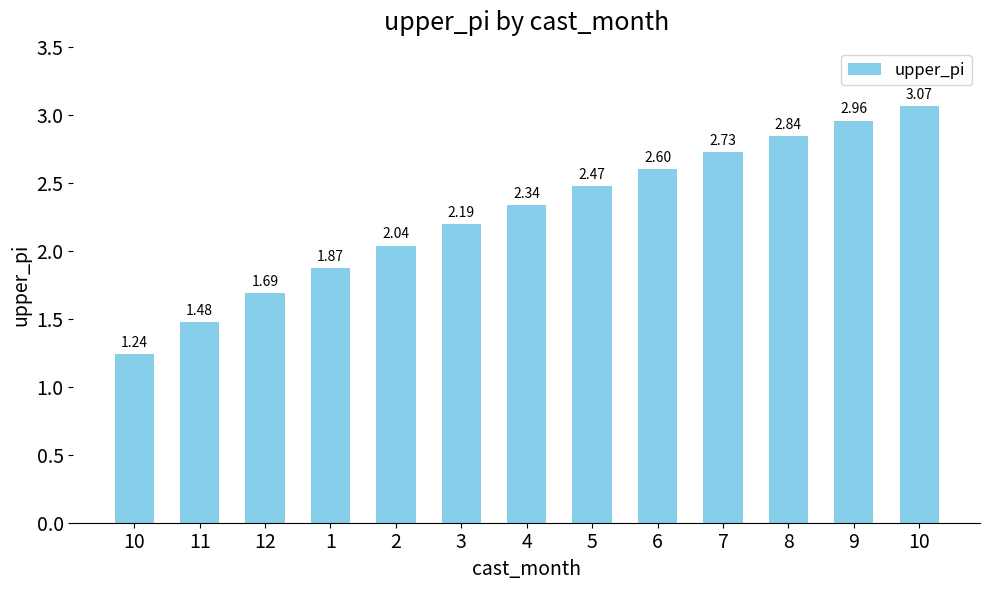

What is the label of the 7th bar from the right?

4